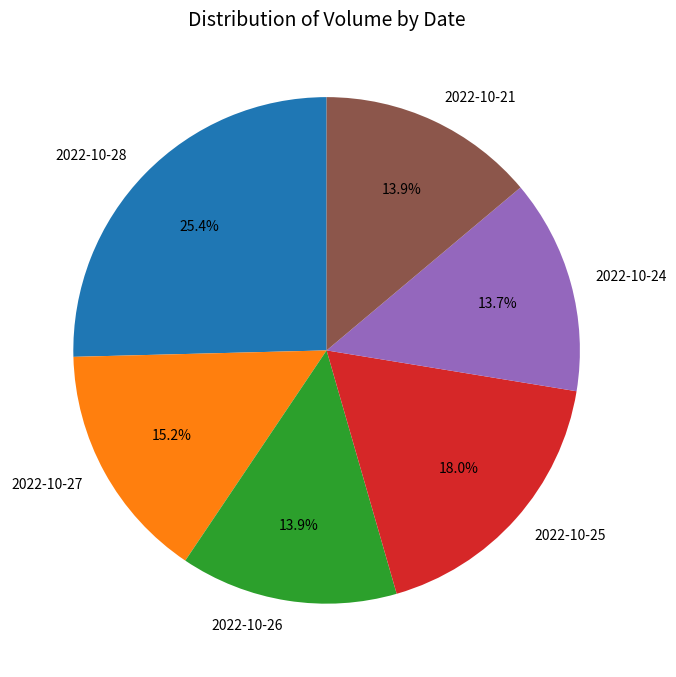

Combined, what portion of the pie is 2022-10-28 and 2022-10-27?

40.6%